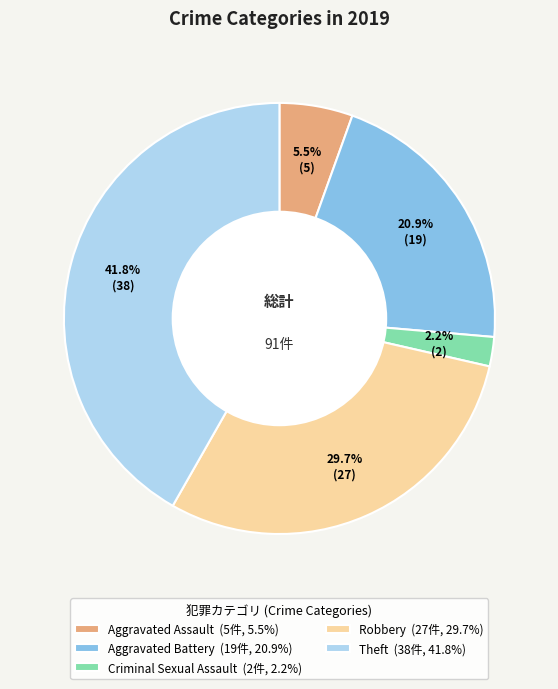

How many segments does this pie chart have?

5